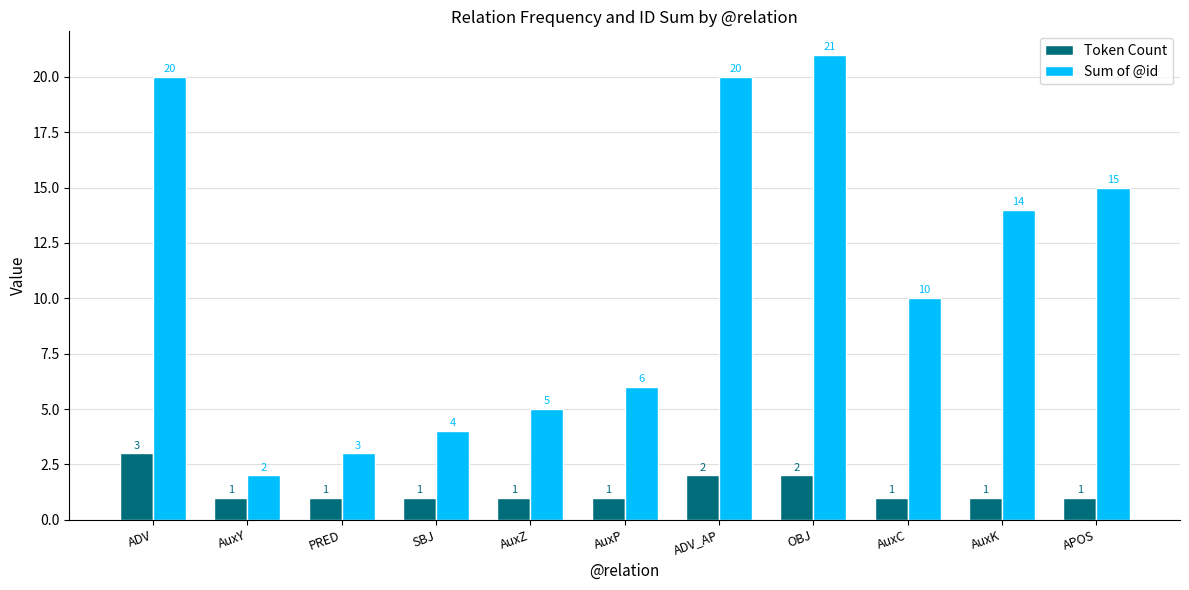

How many groups of bars are there?

11